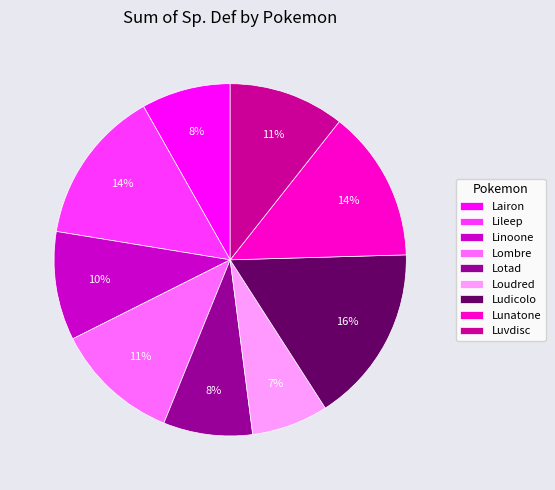

Is it true that Lombre is 26% of the pie?

False